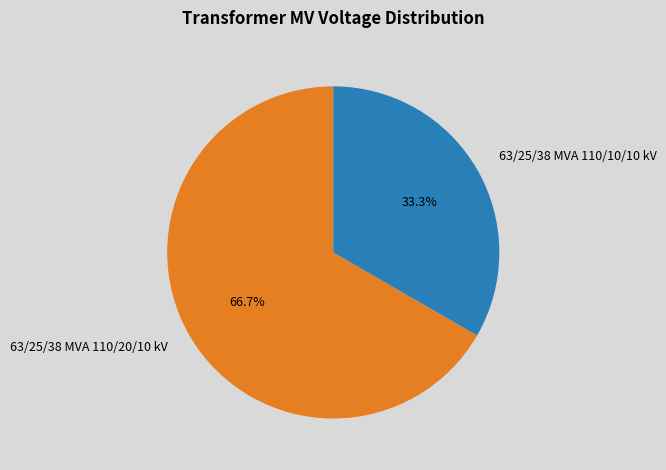

Count the number of slices in the pie.

2